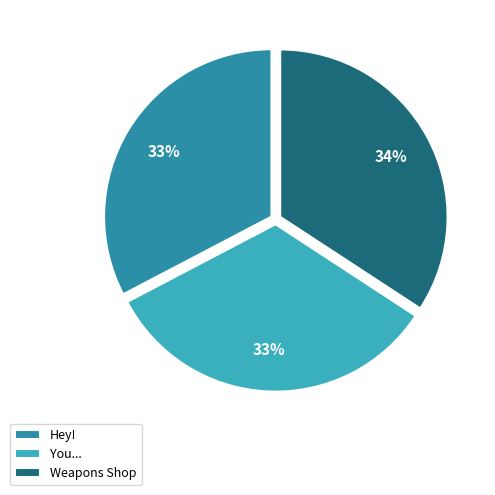

What is the largest slice in the pie chart?

Weapons Shop